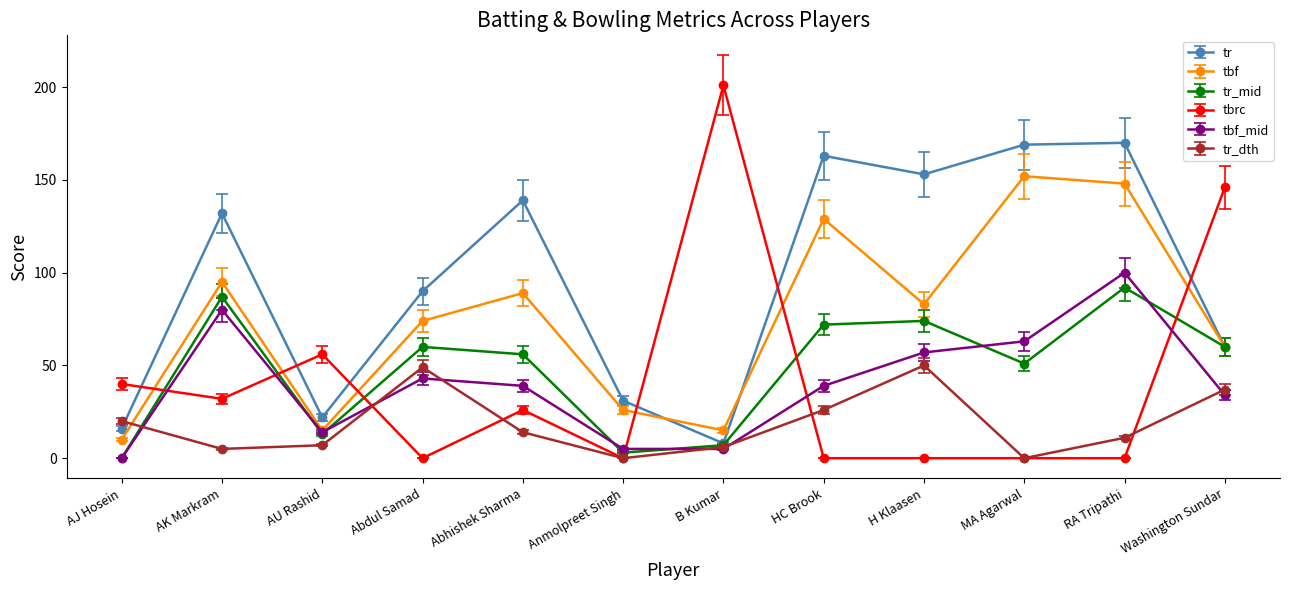

What is the difference between the tr values at AJ Hosein and Abhishek Sharma?

123